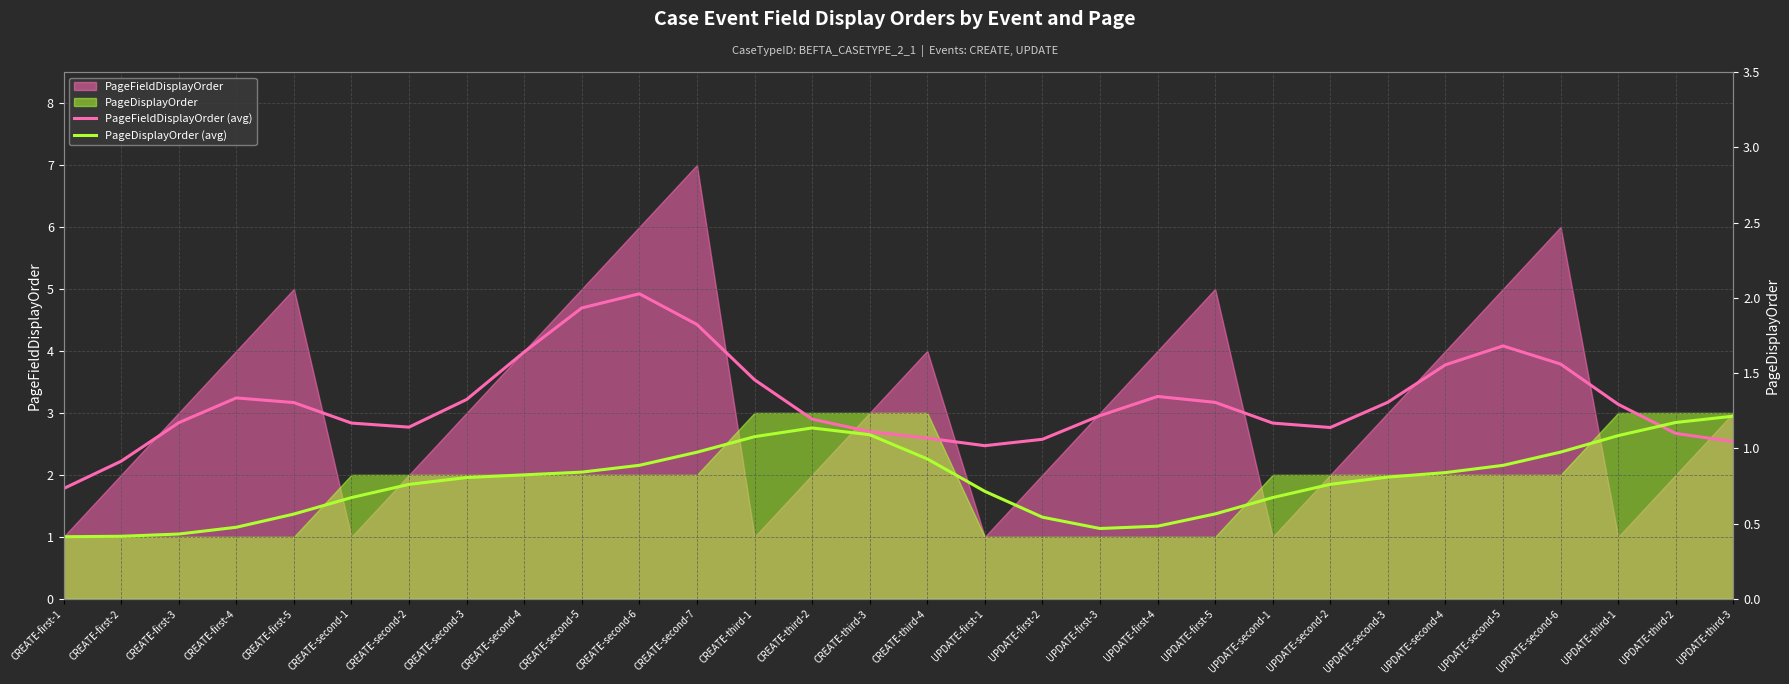

What position from the left is CREATE-second-2?

7